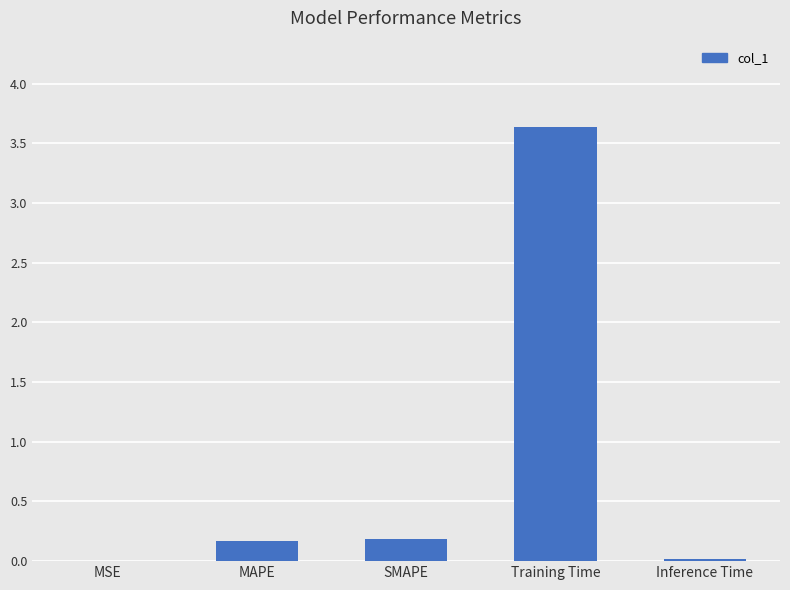

What is the maximum value shown in the chart?

3.6